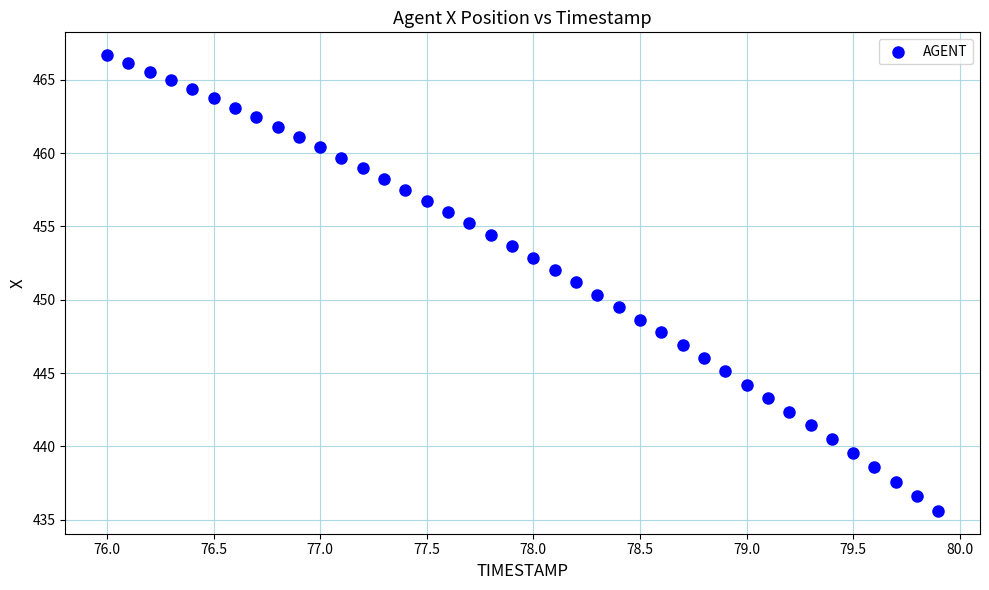

What is the range of Y values (max minus min)?

31.1